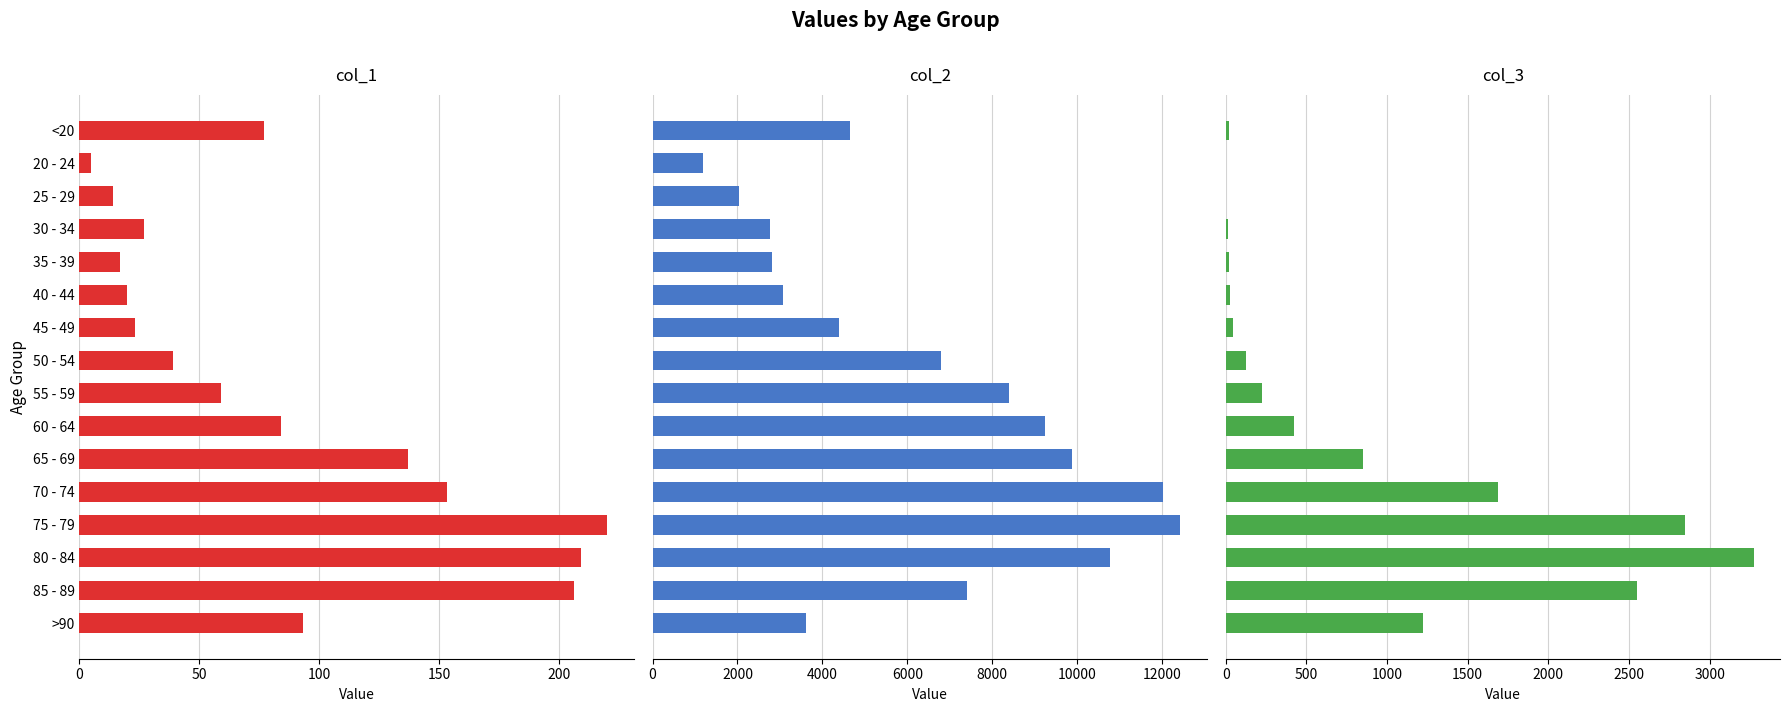

How many values in the col_3 series exceed 227?

7